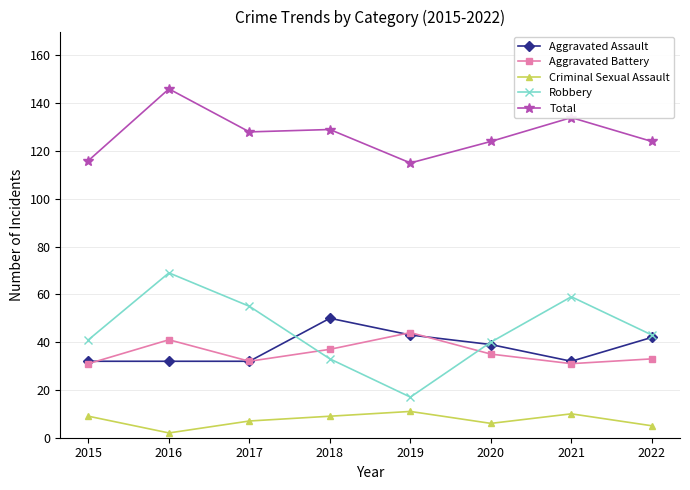

How many data points in Criminal Sexual Assault are less than 9?

4